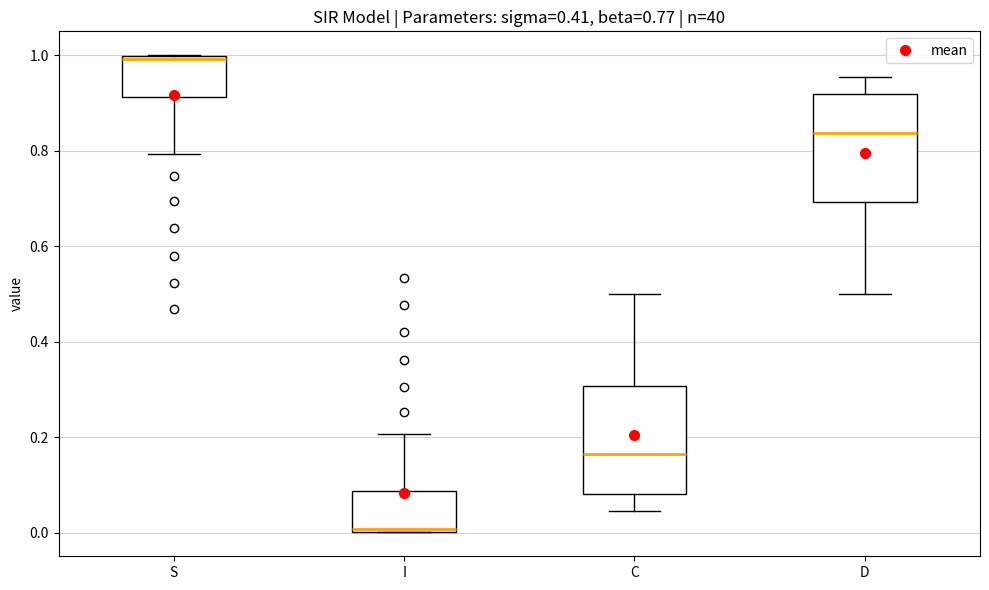

Which box's median line is the lowest?

I